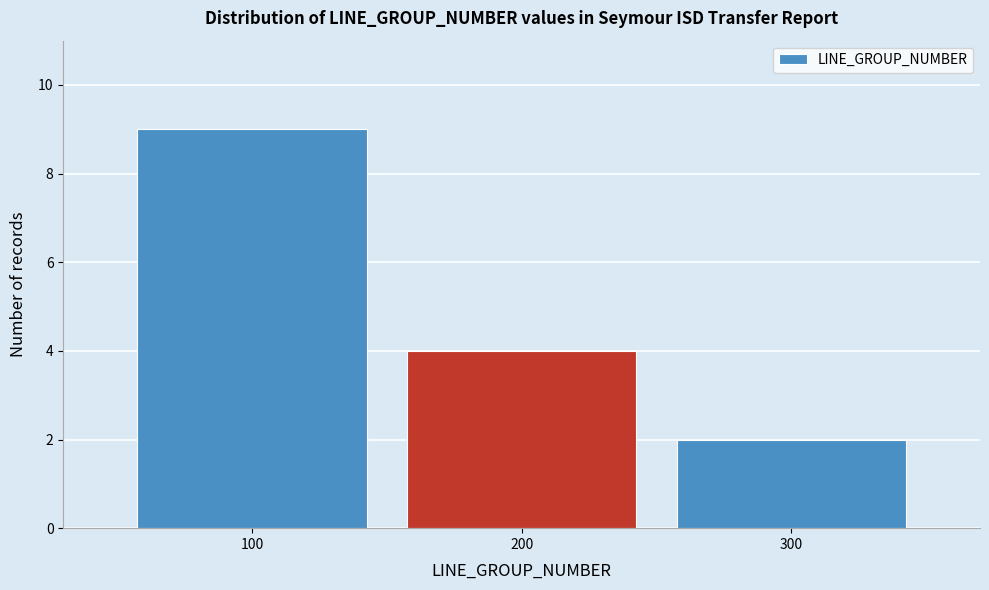

Reading left to right, list every bar in this chart as the range it spans on the x-axis followed by its height. The values are not printed on the chart, so give them approximately, as read against the axis.

50 to 150: 9
150 to 250: 4
250 to 350: 2